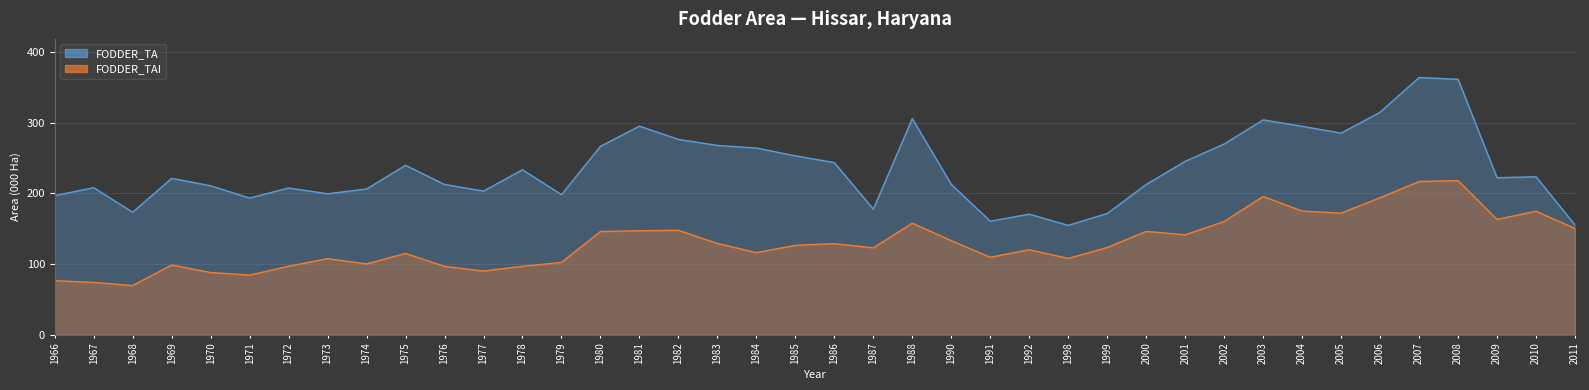

Reading right to left, extract all data points from this chart.

FODDER_TA: 2011=155.4	2010=223.6	2009=222.2	2008=361.3	2007=363.9	2006=314.8	2005=285.2	2004=294.9	2003=304.0	2002=269.9	2001=245.4	2000=212.7	1999=171.7	1998=154.9	1992=170.7	1991=160.8	1990=212.8	1988=305.8	1987=177.8	1986=243.5	1985=253.1	1984=264.2	1983=267.9	1982=276.4	1981=295.1	1980=266.7	1979=198.3	1978=233.5	1977=203.4	1976=212.7	1975=239.8	1974=206.3	1973=199.6	1972=207.7	1971=193.5	1970=210.8	1969=221.3	1968=173.5	1967=208.1	1966=196.9
FODDER_TAI: 2011=150.3	2010=175.0	2009=163.3	2008=218.1	2007=216.9	2006=194.0	2005=172.2	2004=175.1	2003=195.7	2002=160.4	2001=141.5	2000=146.4	1999=123.6	1998=108.1	1992=120.5	1991=109.8	1990=133.3	1988=158.0	1987=123.1	1986=129.1	1985=126.7	1984=116.4	1983=129.4	1982=147.9	1981=147.3	1980=146.2	1979=102.5	1978=97.0	1977=90.4	1976=96.9	1975=115.3	1974=100.4	1973=107.8	1972=97.1	1971=84.5	1970=88.3	1969=98.9	1968=69.8	1967=74.2	1966=76.7